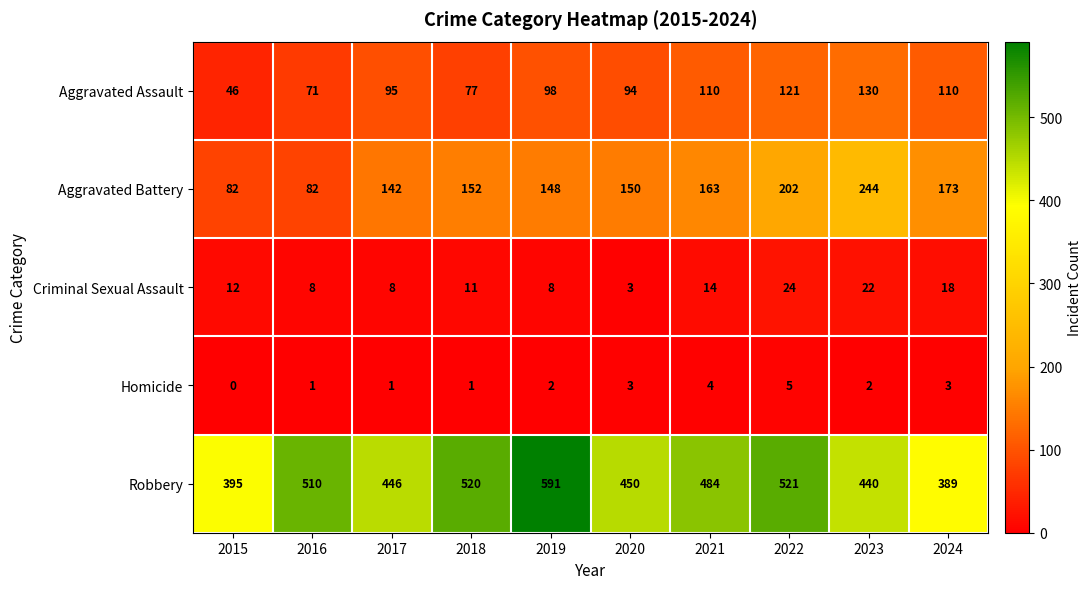

Is it true that Homicide equals 1 at 2017?

True